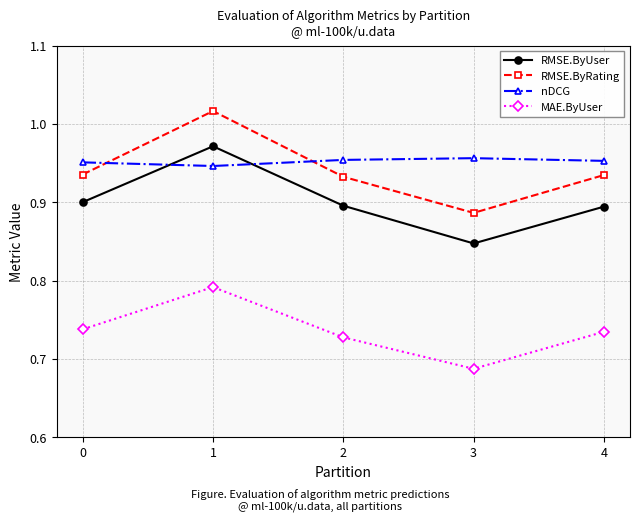

True or false: RMSE.ByRating and nDCG intersect in this chart.

True